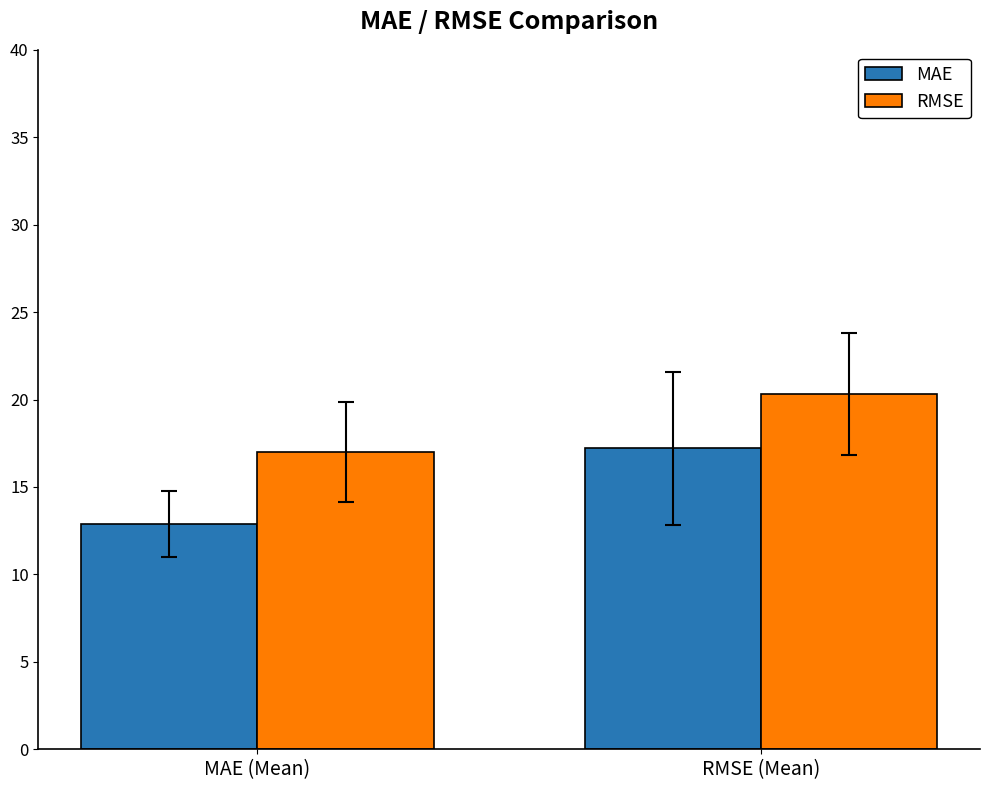

Which category has the highest value across all series?

RMSE (Mean)